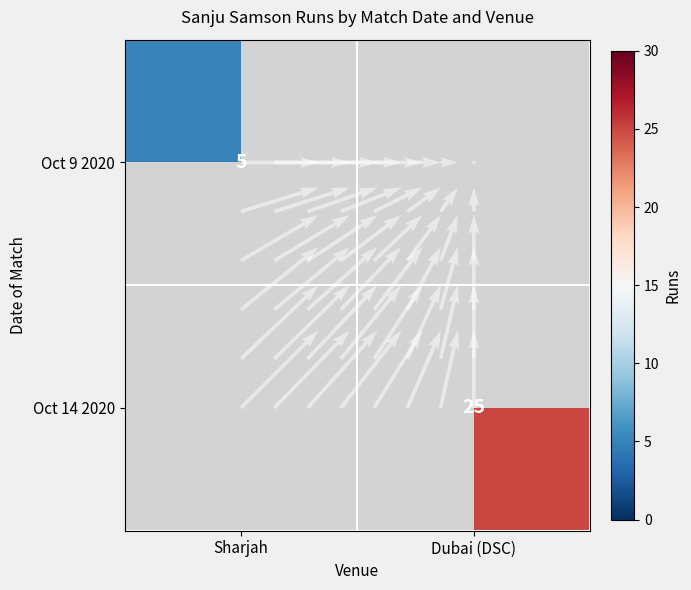

Which series has the largest range (max minus min)?

Oct 14 2020